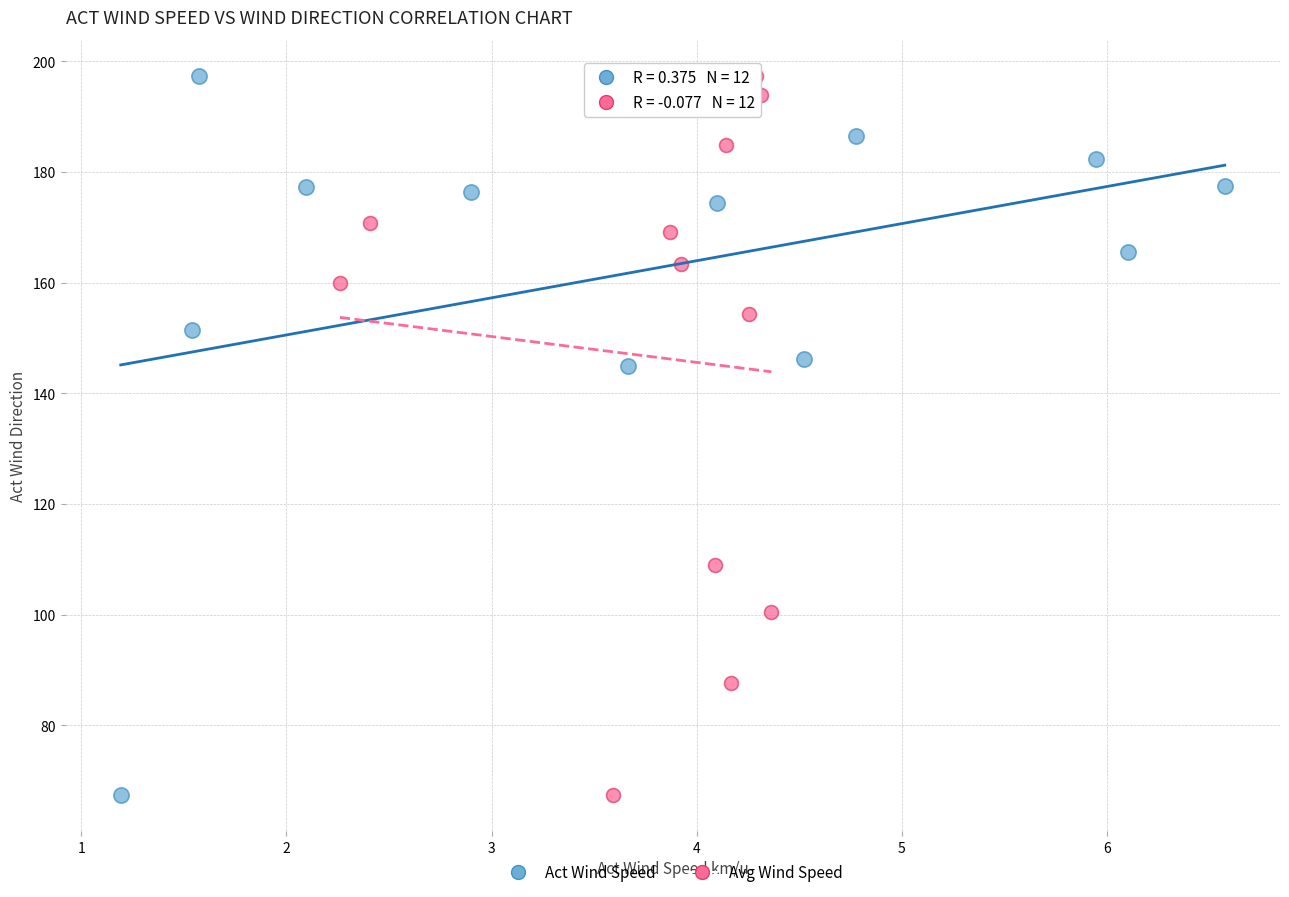

What are all the series names shown in the legend?

Act Wind Speed, Avg Wind Speed